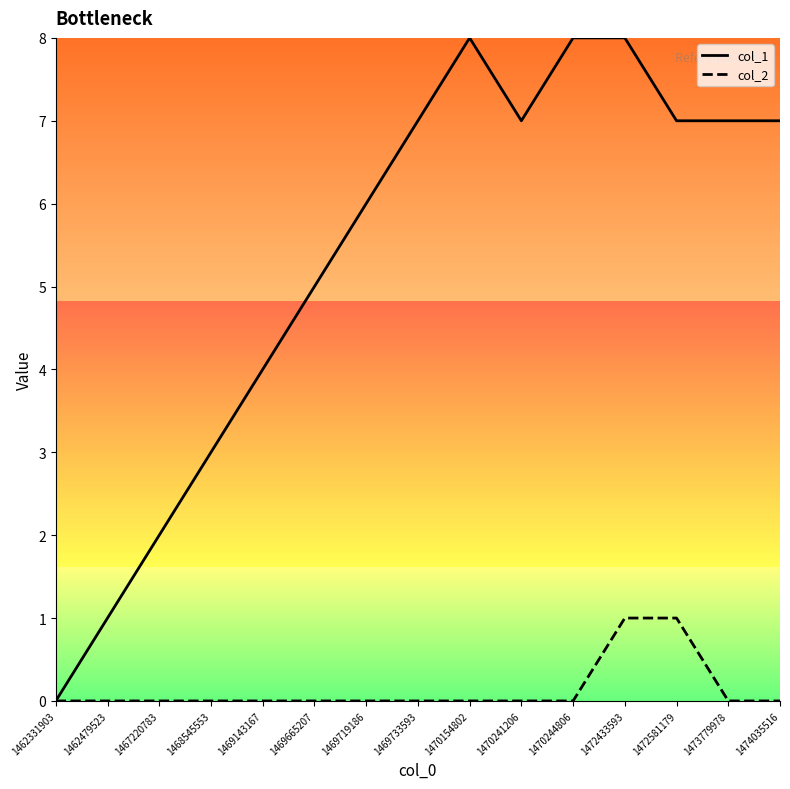

True or false: col_1 has a value of 7 at 1473779978.

True